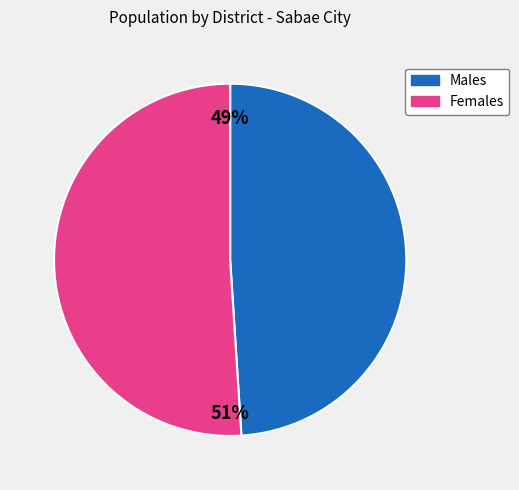

Is it true that Females is 51% of the pie?

True